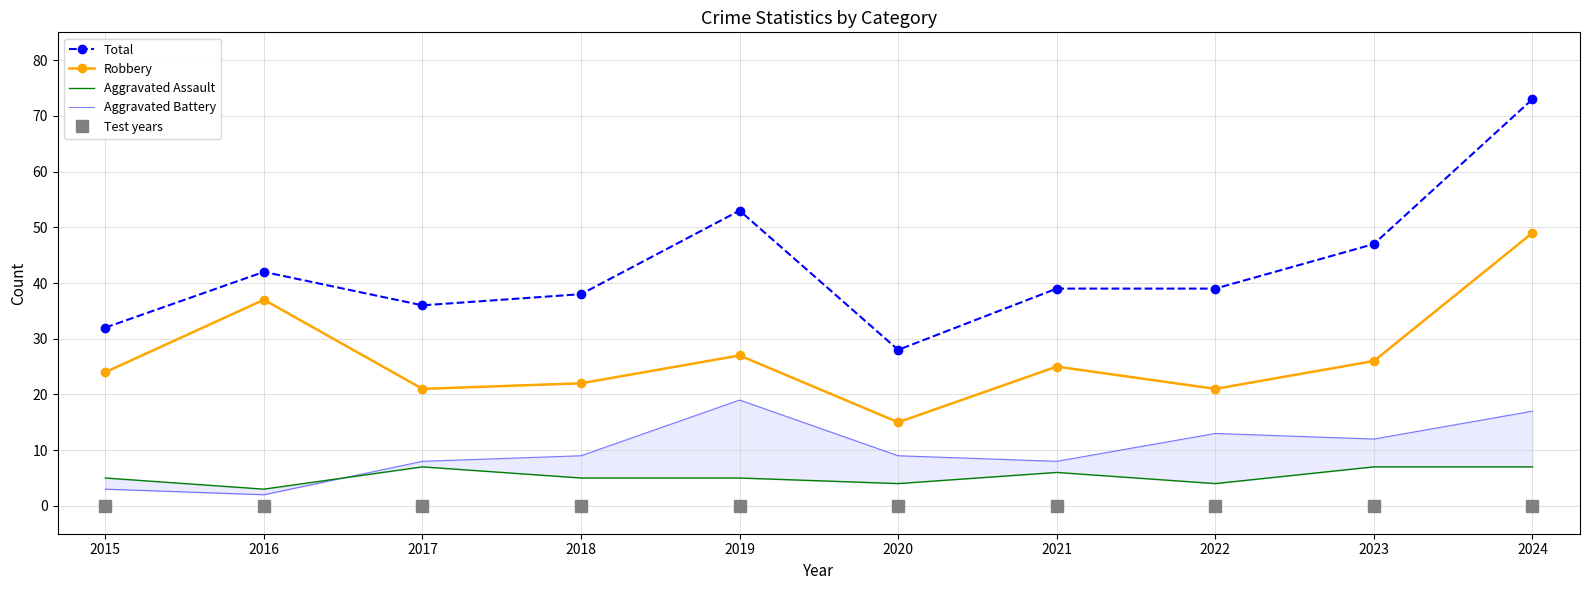

The value of Aggravated Assault at 2021 is 6. True or false?

True